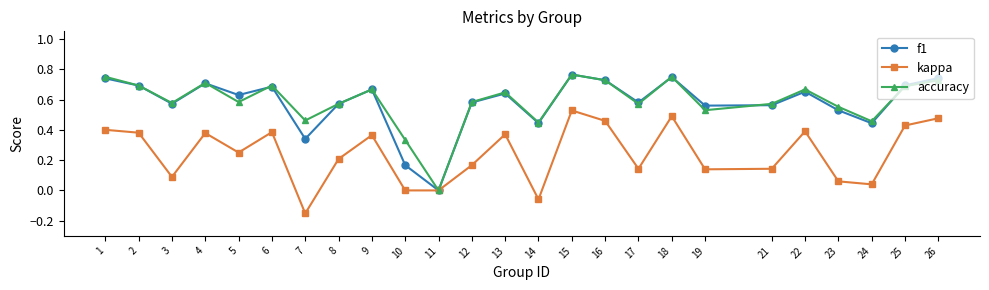

How many lines are shown in the chart?

3